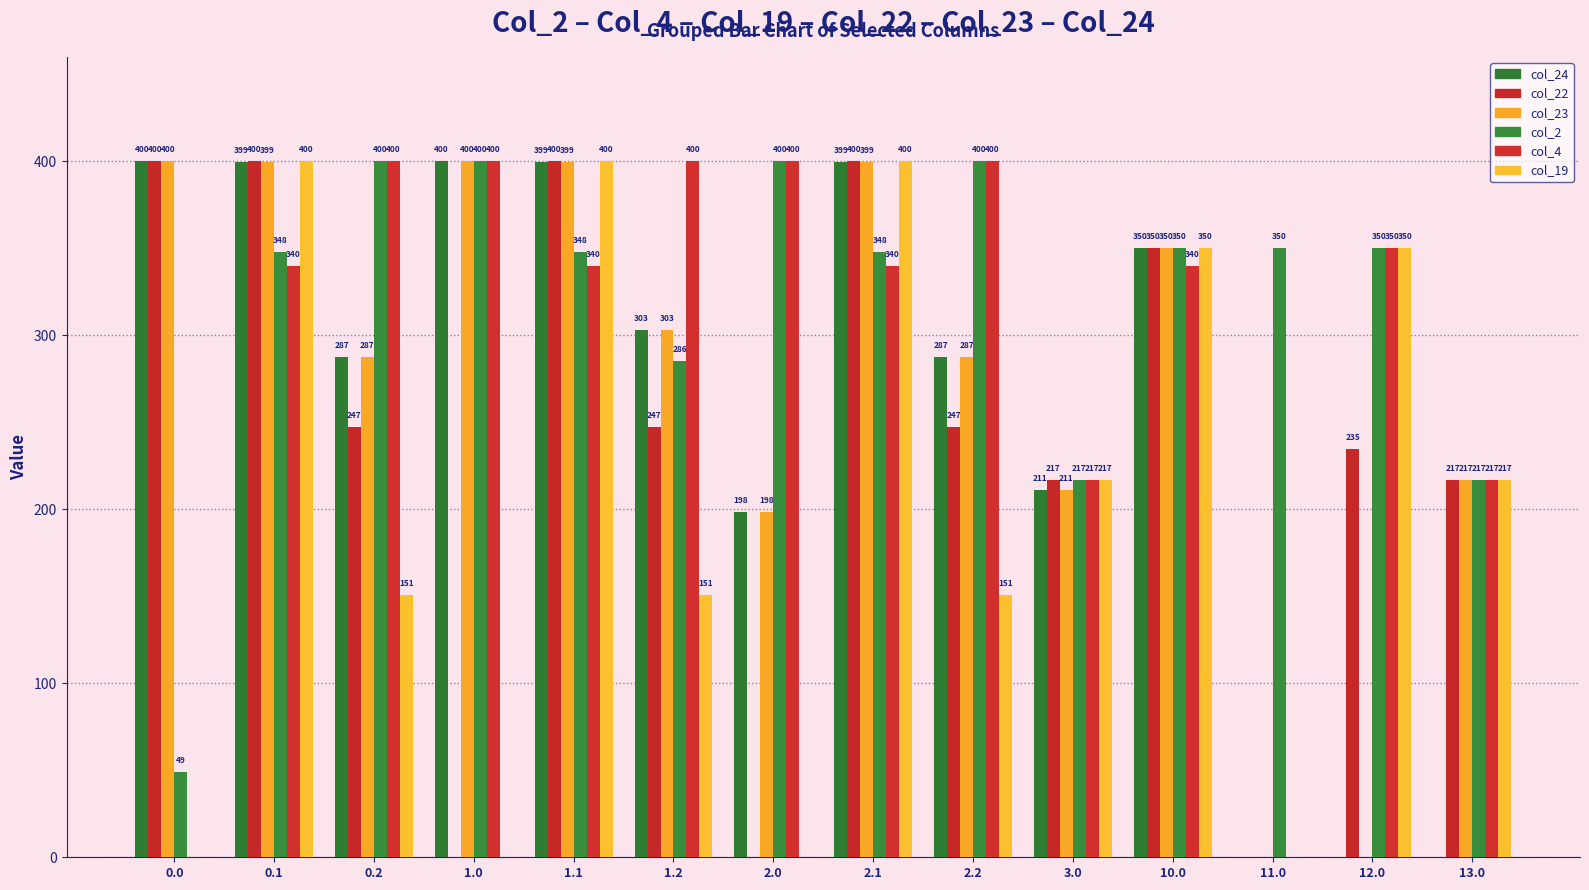

Are the bars grouped side by side (vs. stacked)?

Yes